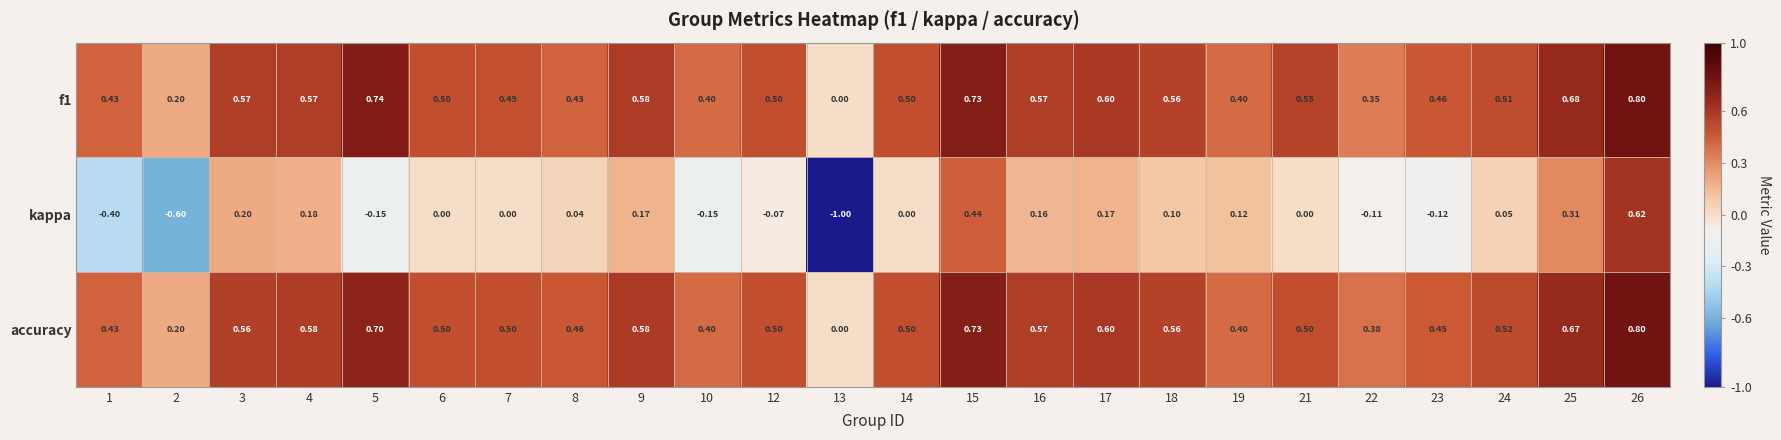

Which series has the largest range (max minus min)?

kappa